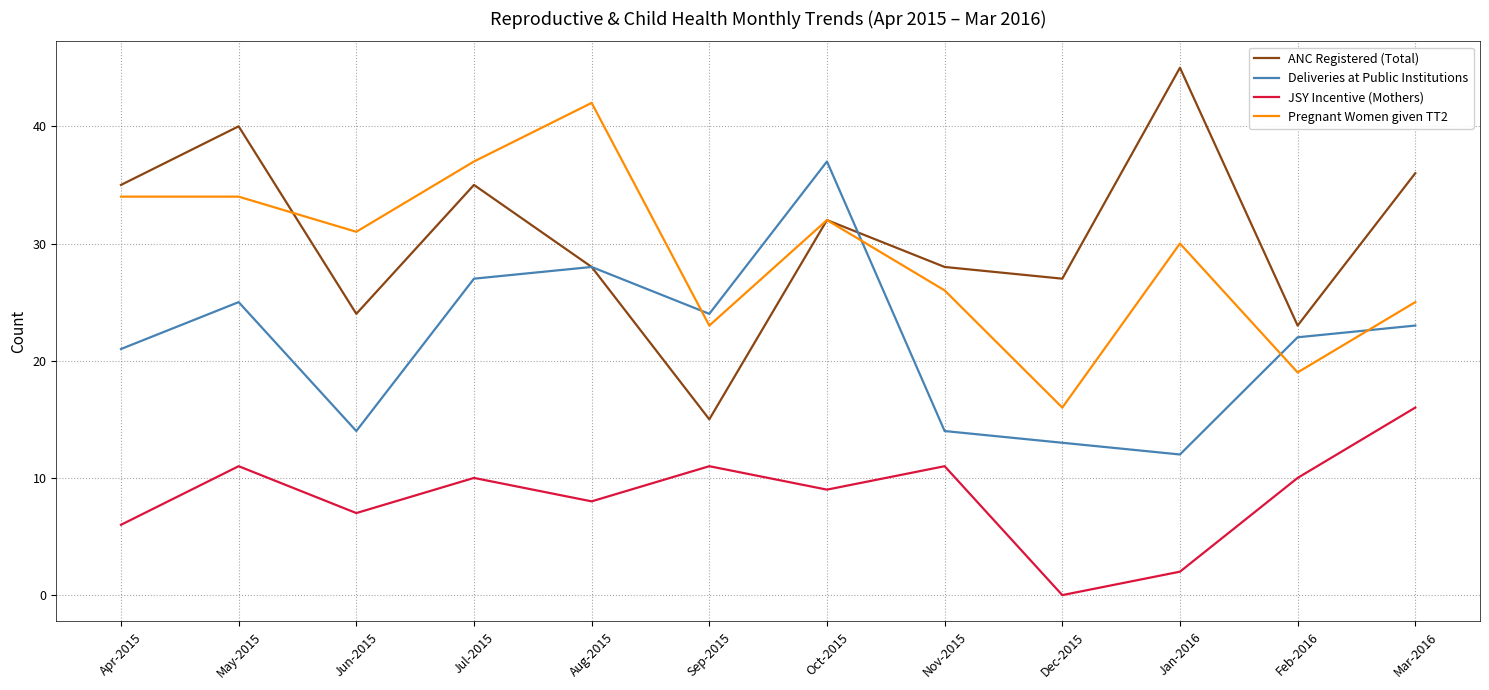

What position from the right is May-2015?

11